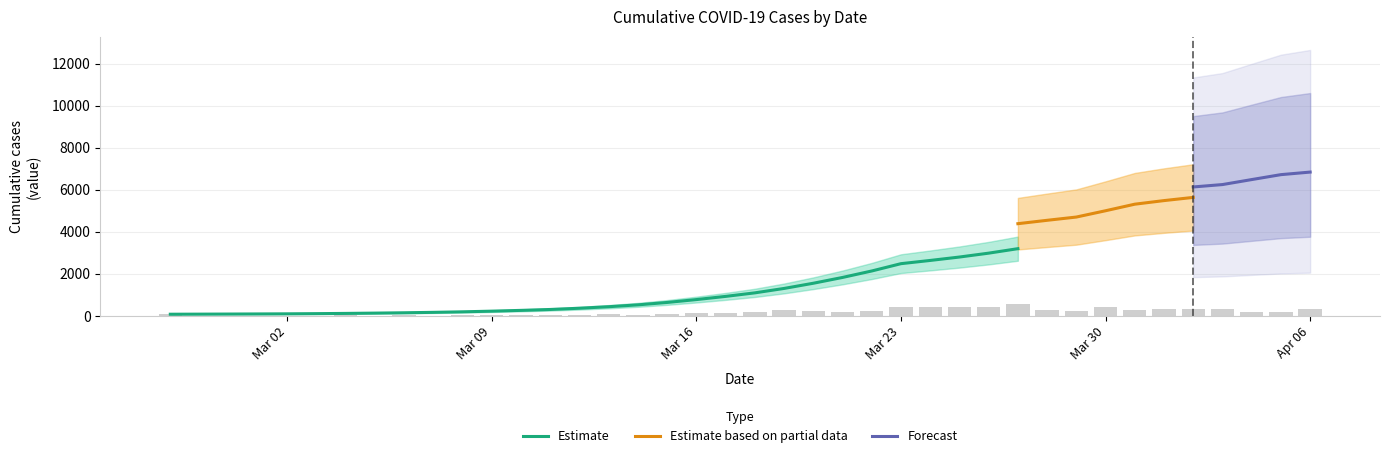

Reading left to right, transcribe all the data shown in this chart.

65	68	69	77	88	96	109	121	137	146	166	196	225	269	321	397	453	525	678	819	991	1252	1500	1686	1913	2343	2752	3164	3588	4126	4399	4627	5028	5320	5626	5960	6305	6475	6673	7009